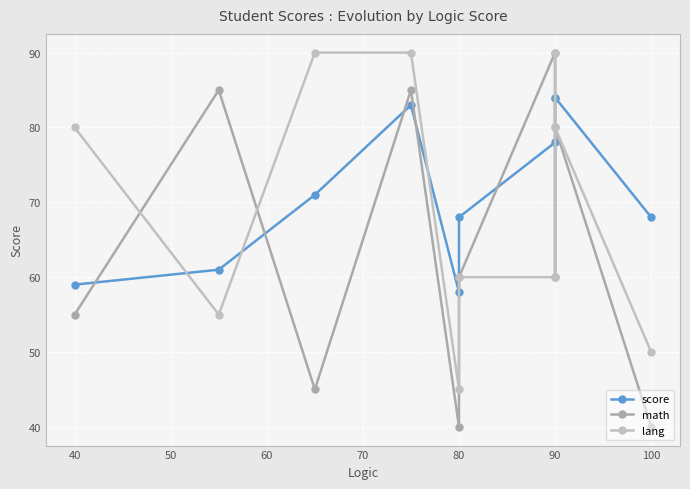

What is the difference between the highest and lowest values at 90?

30